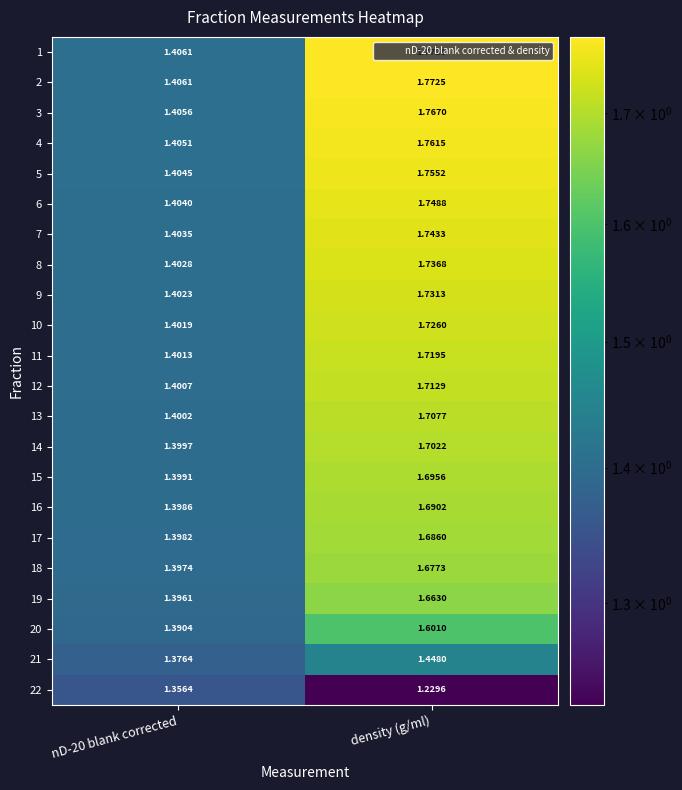

At which category is the sum across all series the highest?

density (g/ml)